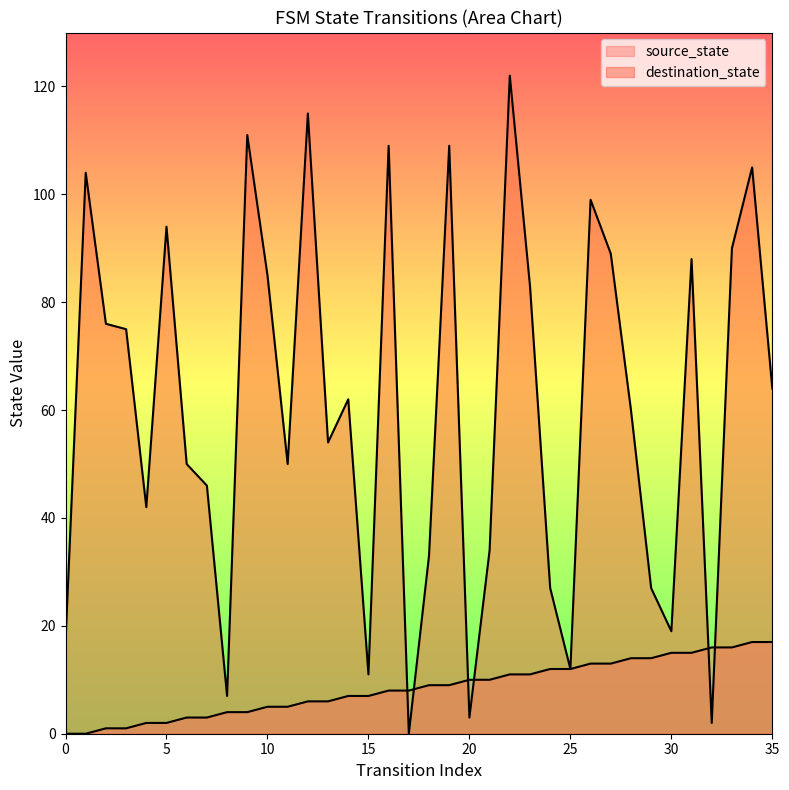

The value of source_state at 13 is 6. True or false?

True